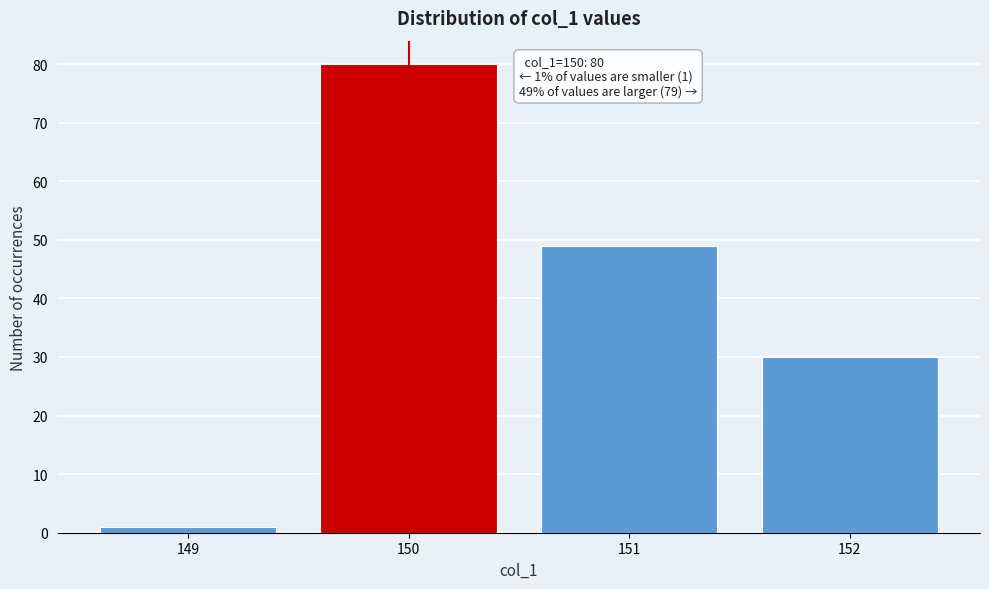

Reading right to left, extract all data points from this chart.

152=30	151=49	150=80	149=1